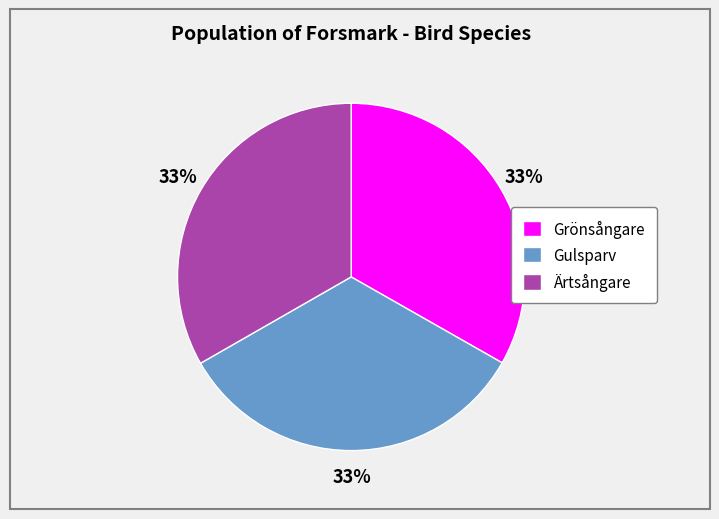

True or false: Grönsångare accounts for 33% of the total.

True